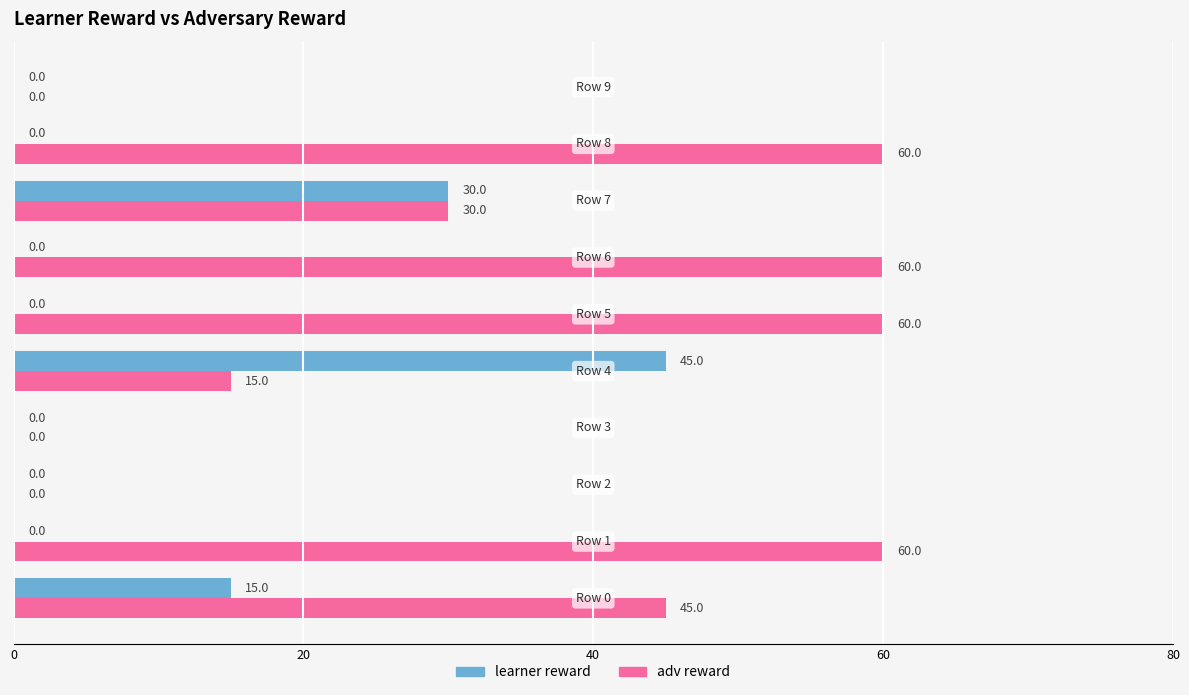

Which series has the largest total across all categories?

adv reward